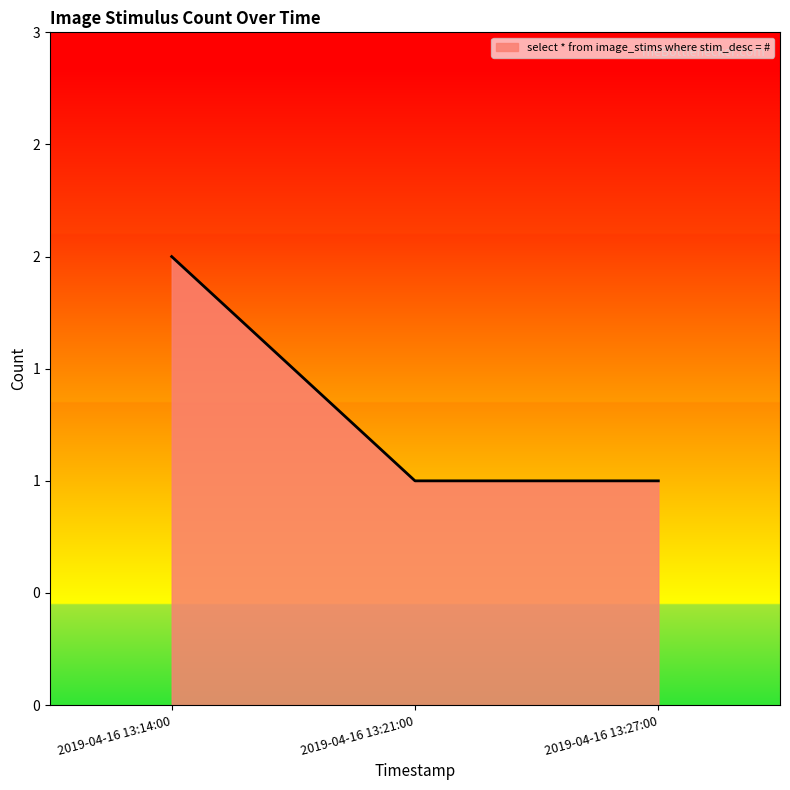

Where is the data nearest to the value 1?

2019-04-16 13:21:00